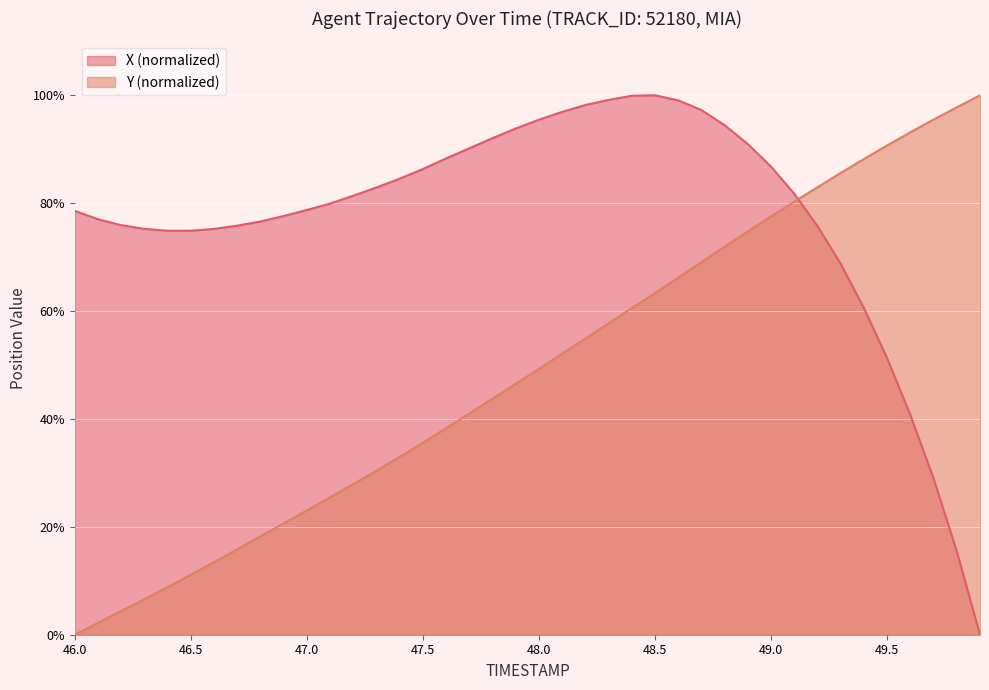

Reading left to right, list all the values displayed in this chart.

X: 78.6	77.0	75.9	75.2	74.9	74.9	75.2	75.8	76.6	77.6	78.7	79.9	81.4	82.9	84.5	86.3	88.3	90.2	92.1	93.9	95.5	96.9	98.2	99.1	99.9	100.0	99.1	97.3	94.4	90.9	86.8	81.7	75.7	68.7	60.5	51.2	40.7	28.9	15.5	0.0
Y: 0.0	2.2	4.4	6.6	8.8	11.1	13.4	15.8	18.2	20.6	23.0	25.5	27.9	30.4	33.0	35.6	38.3	41.0	43.8	46.5	49.3	52.1	54.9	57.7	60.6	63.3	66.2	69.1	71.9	74.8	77.6	80.3	83.0	85.6	88.2	90.7	93.1	95.5	97.8	100.0